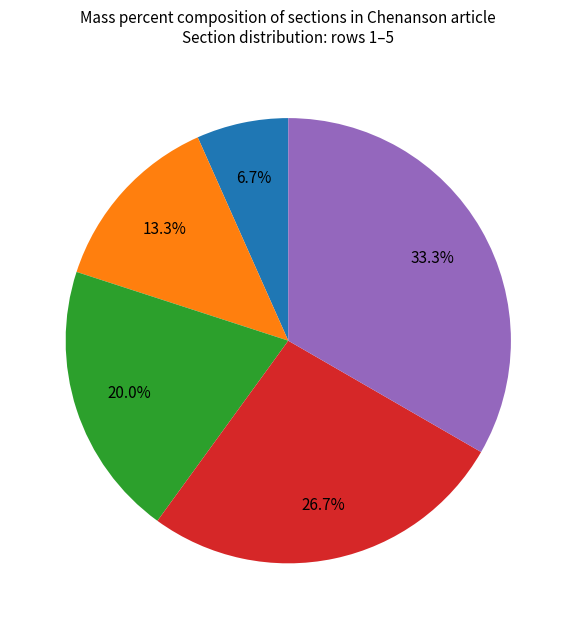

Is there a majority slice in this chart?

No